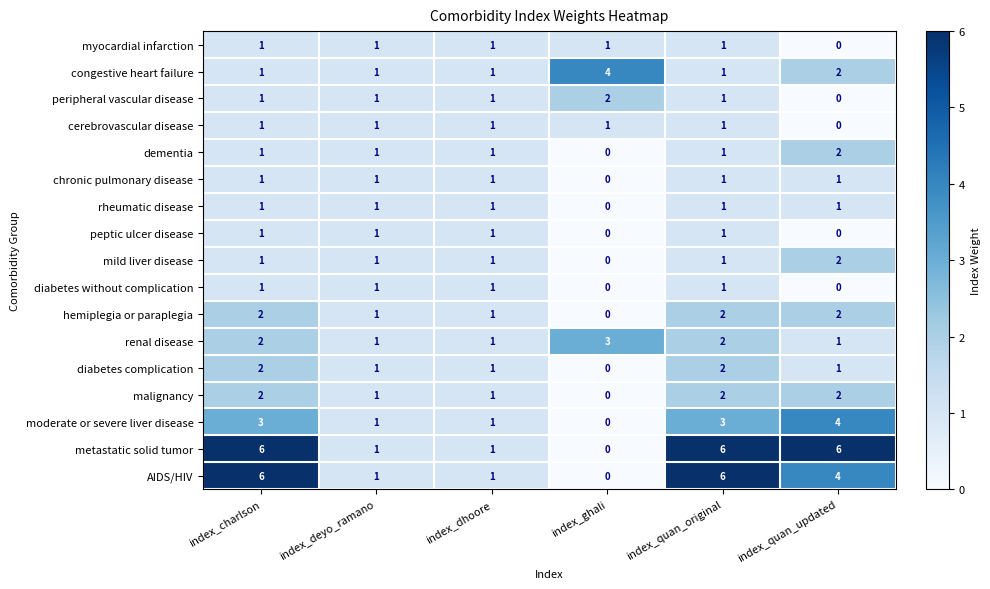

How many chronic pulmonary disease values are between 1 and 2?

5